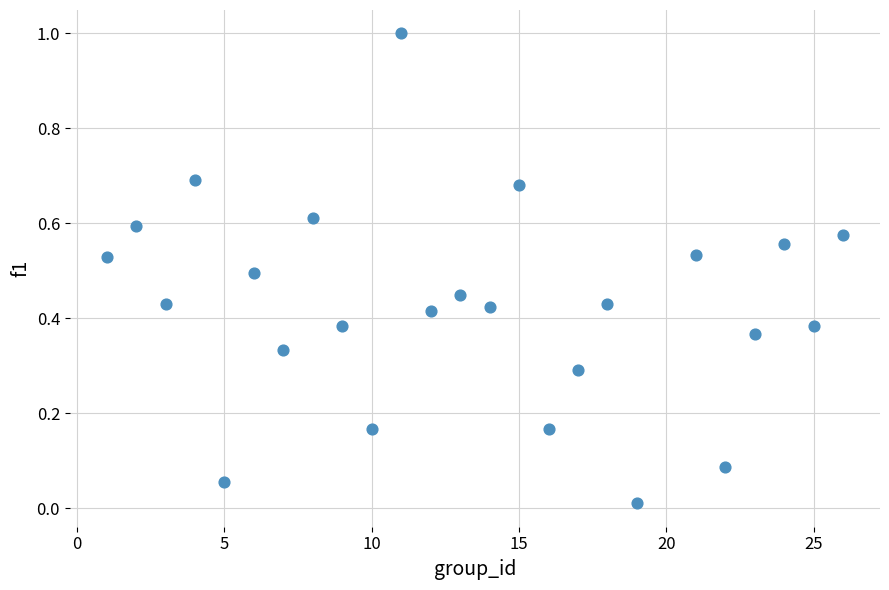

What is the range of X values (max minus min)?

25.0